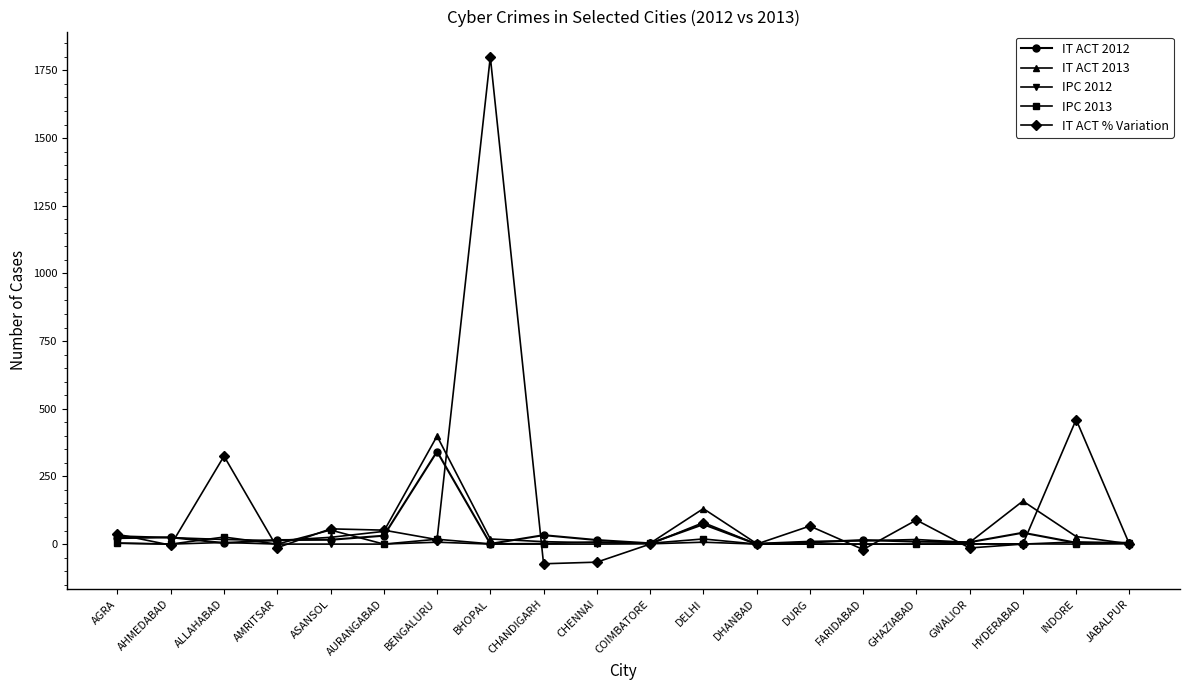

What is the total value across all series at DHANBAD?

2.0